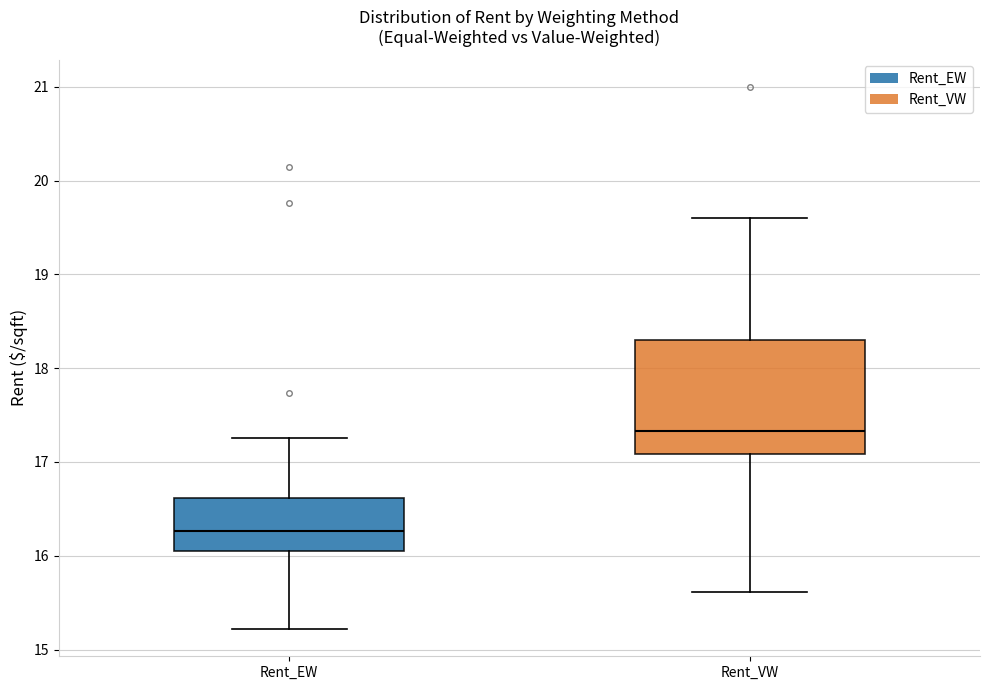

Where is the upper edge of the box for Rent_EW on the y-axis? The values are not printed on the chart, so give them approximately, as read against the axis.

16.6